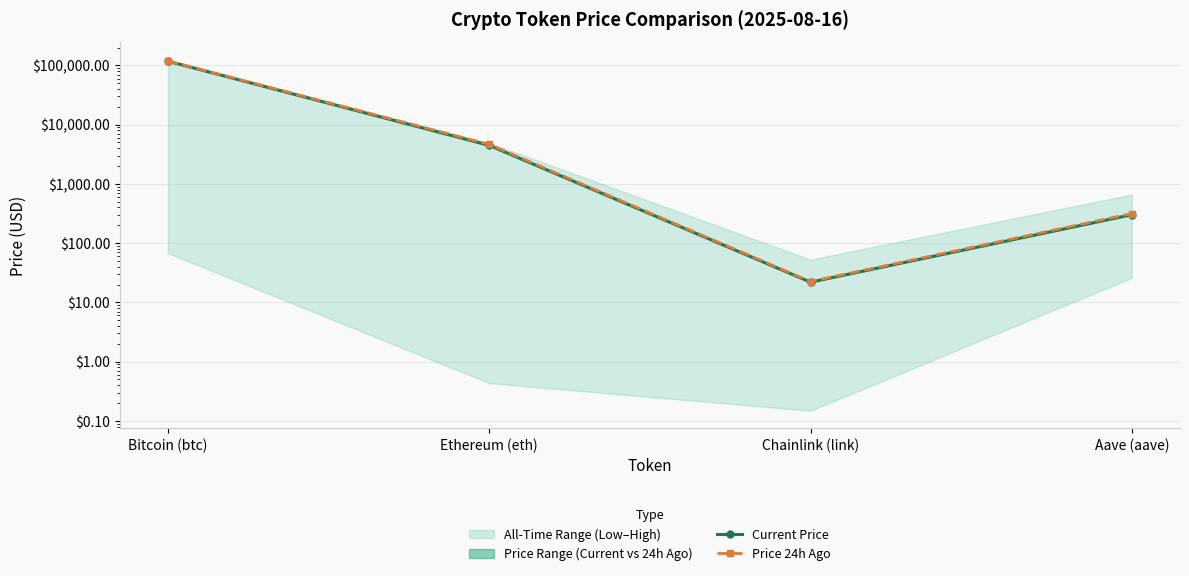

True or false: Current Price has a value of 21.9 at Chainlink (link).

True